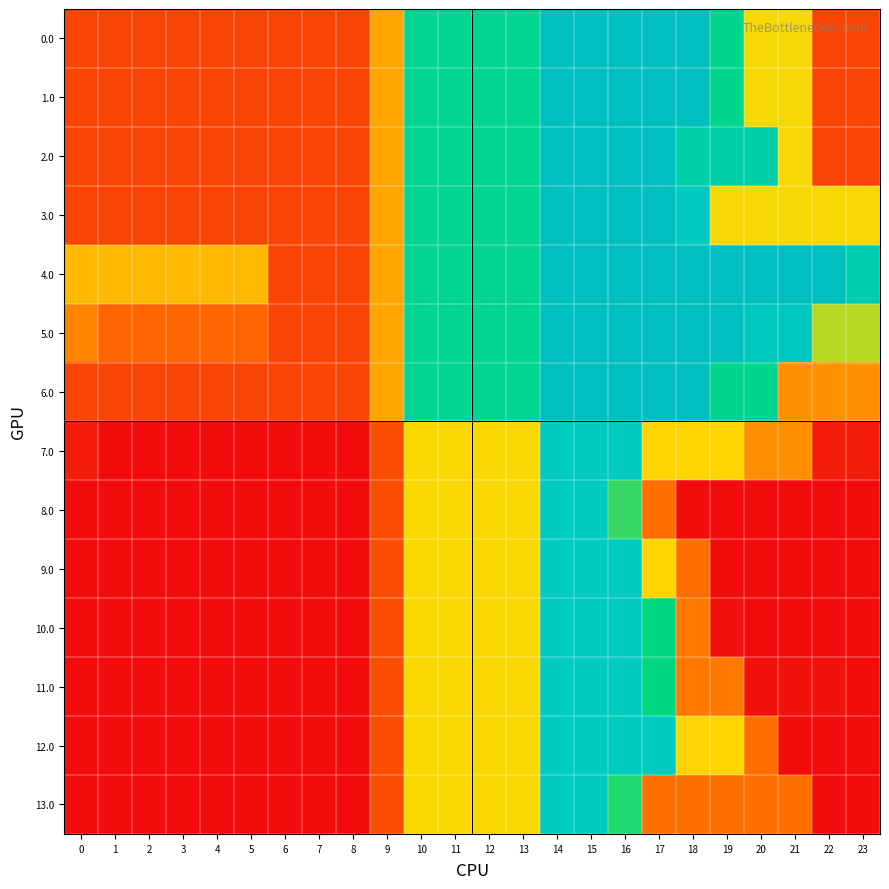

Between 17 and 14, which is larger?

17